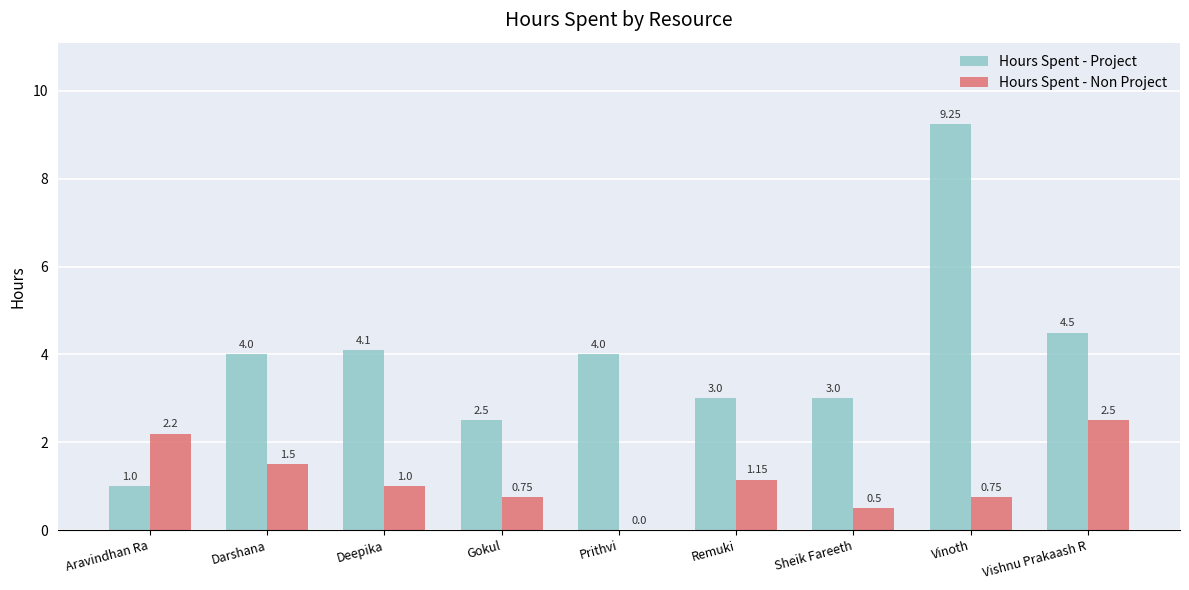

Which category has the highest value in the Hours Spent - Non Project series?

Vishnu Prakaash R